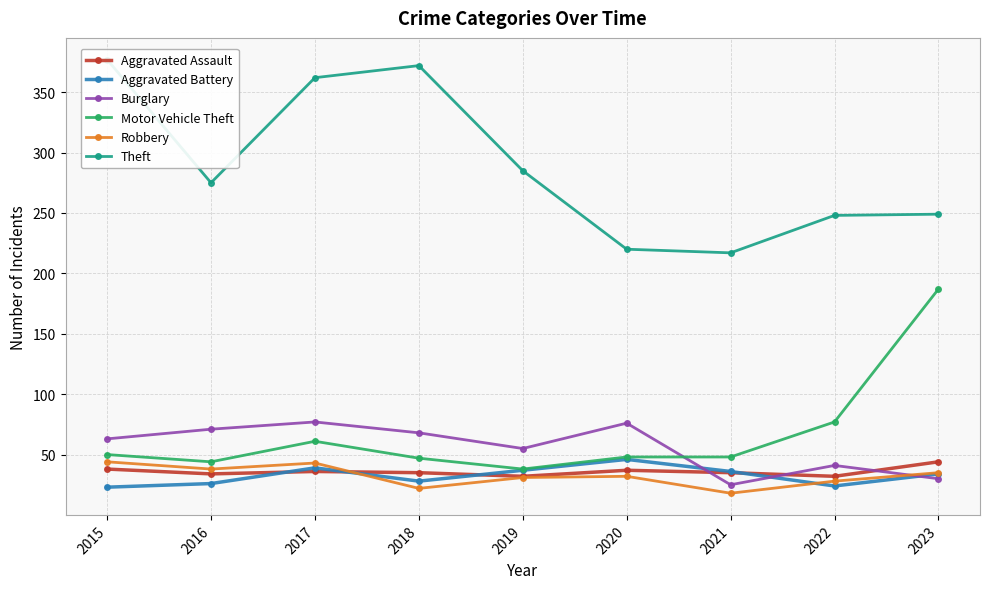

Rank the categories by Motor Vehicle Theft value from highest to lowest.

2023, 2022, 2017, 2015, 2020, 2021, 2018, 2016, 2019